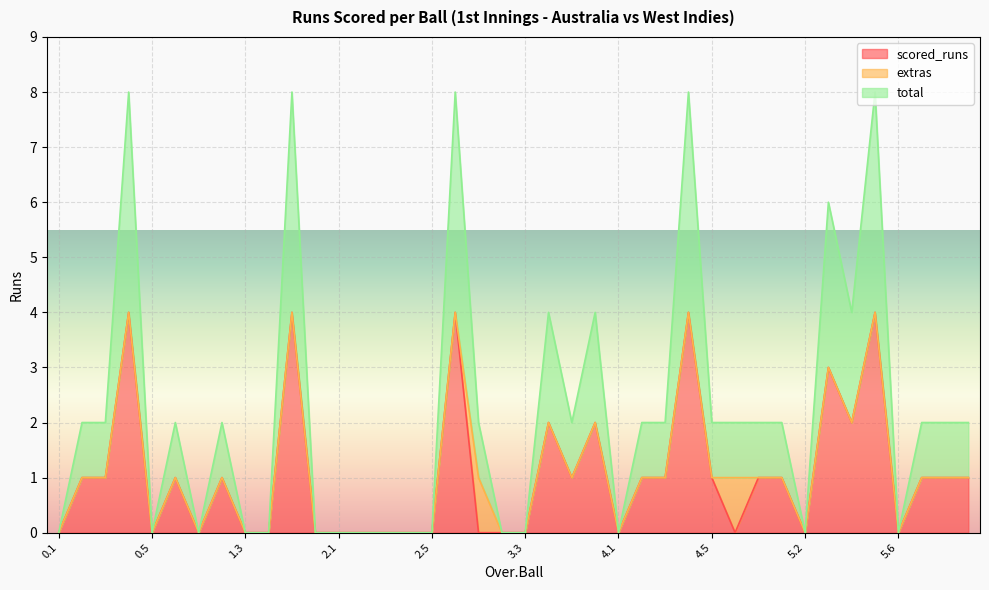

What is the difference between the scored_runs values at 1.3 and 2.6?

4